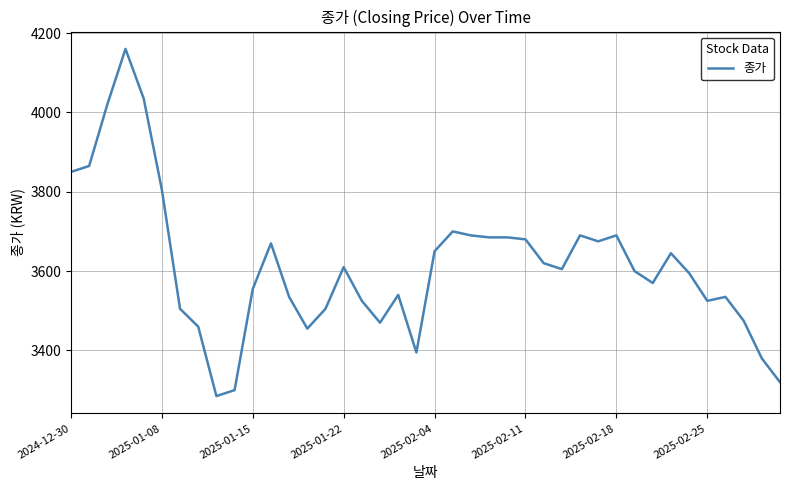

What is the greatest value displayed?

4160